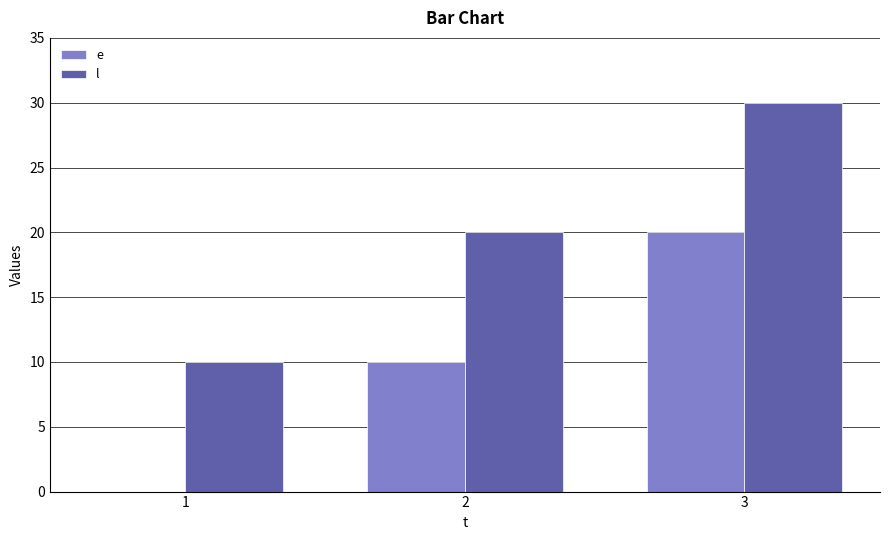

Is it true that l equals 30 at 3?

True